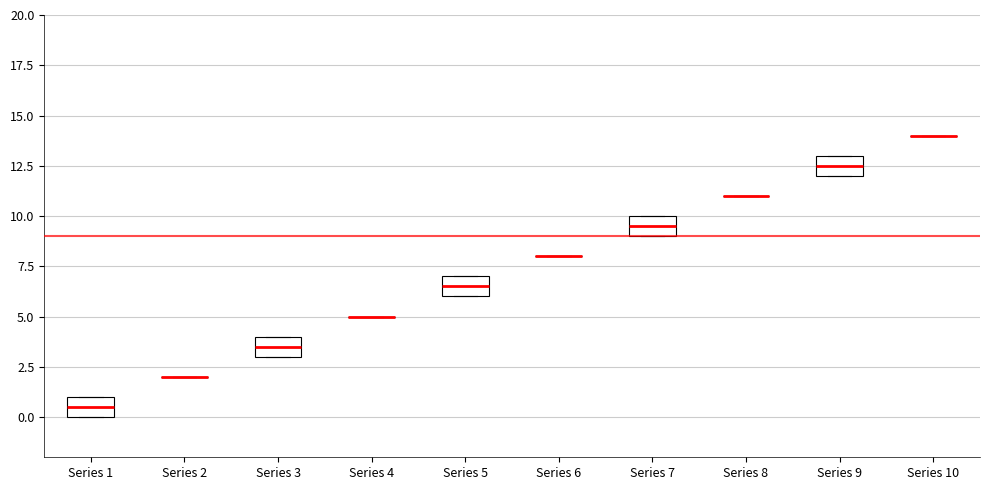

Reading left to right, transcribe this box plot: for each box, give where its median line is, the range the box spans, and where its two whiskers end, as read against the y-axis. The values are not printed on the chart, so give them approximately, as read against the axis.

Series 1: median 0.5, box 0.0 to 1.0, whiskers 0.0 to 1.0
Series 2: box collapsed to a line at 2.0, whiskers 2.0 to 2.0
Series 3: median 3.5, box 3.0 to 4.0, whiskers 3.0 to 4.0
Series 4: box collapsed to a line at 5.0, whiskers 5.0 to 5.0
Series 5: median 6.5, box 6.0 to 7.0, whiskers 6.0 to 7.0
Series 6: box collapsed to a line at 8.0, whiskers 8.0 to 8.0
Series 7: median 9.5, box 9.0 to 10.0, whiskers 9.0 to 10.0
Series 8: box collapsed to a line at 11.0, whiskers 11.0 to 11.0
Series 9: median 12.5, box 12.0 to 13.0, whiskers 12.0 to 13.0
Series 10: box collapsed to a line at 14.0, whiskers 14.0 to 14.0